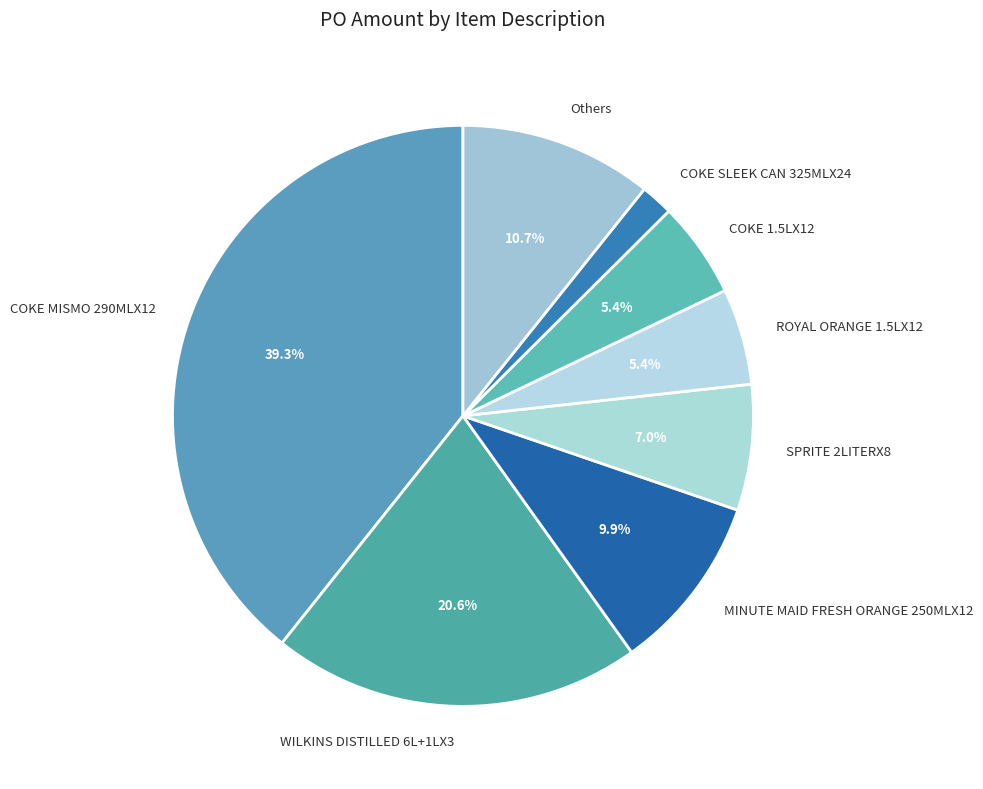

Which category has the biggest portion of the pie?

COKE MISMO 290MLX12